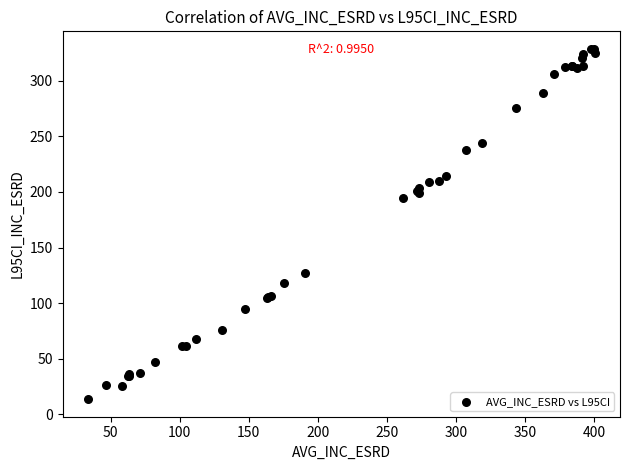

What Y value in the scatter plot is closest to 171?

194.4